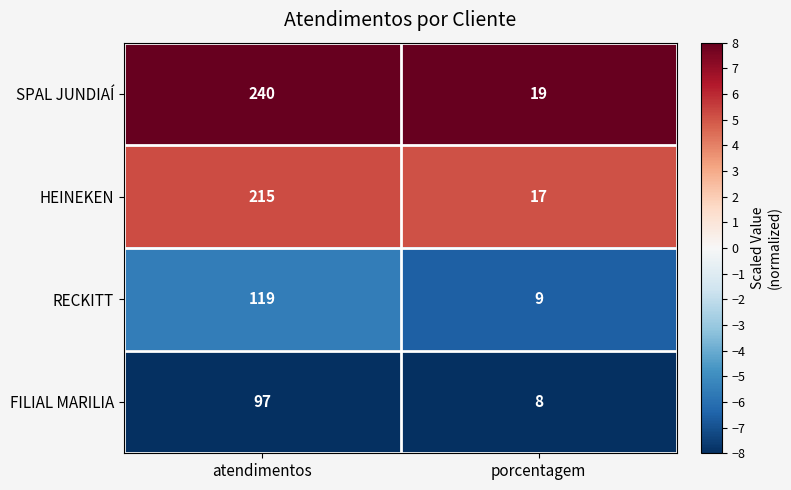

Is the value of SPAL JUNDIAÍ at atendimentos greater than the value of HEINEKEN at porcentagem?

Yes